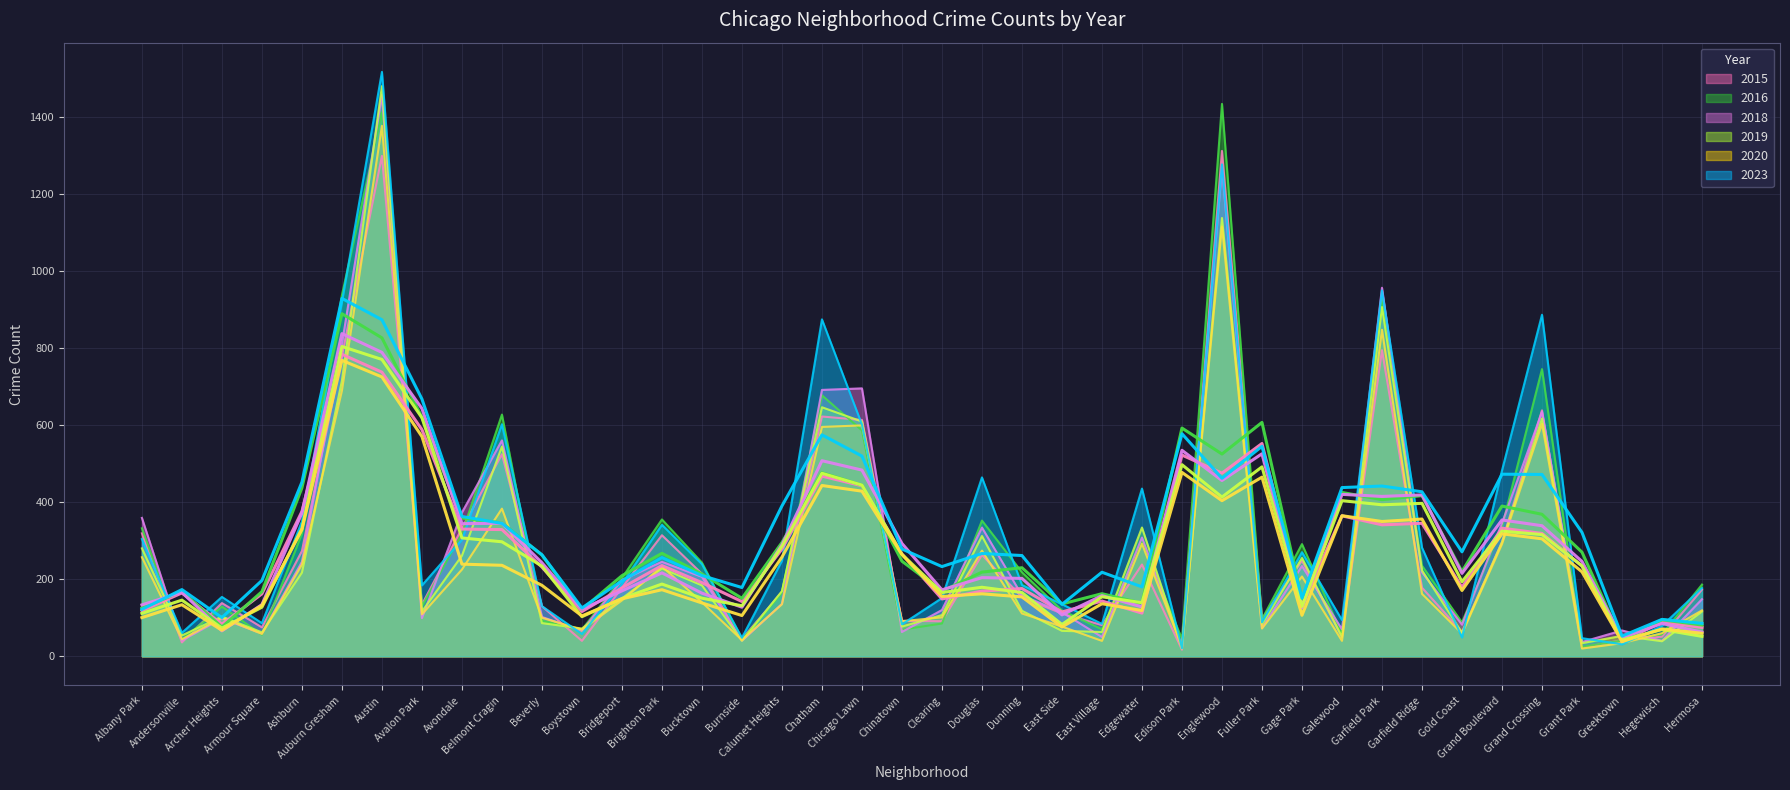

What is the label of the 31st point from the left?

Galewood